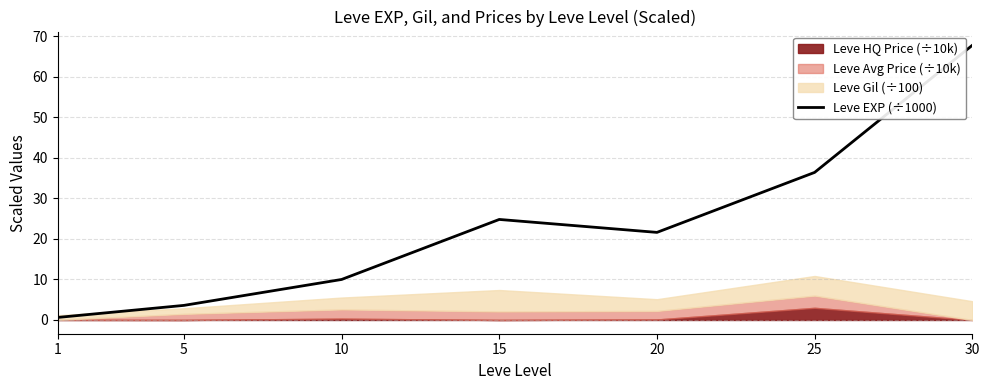

Where is the first local minimum?

20